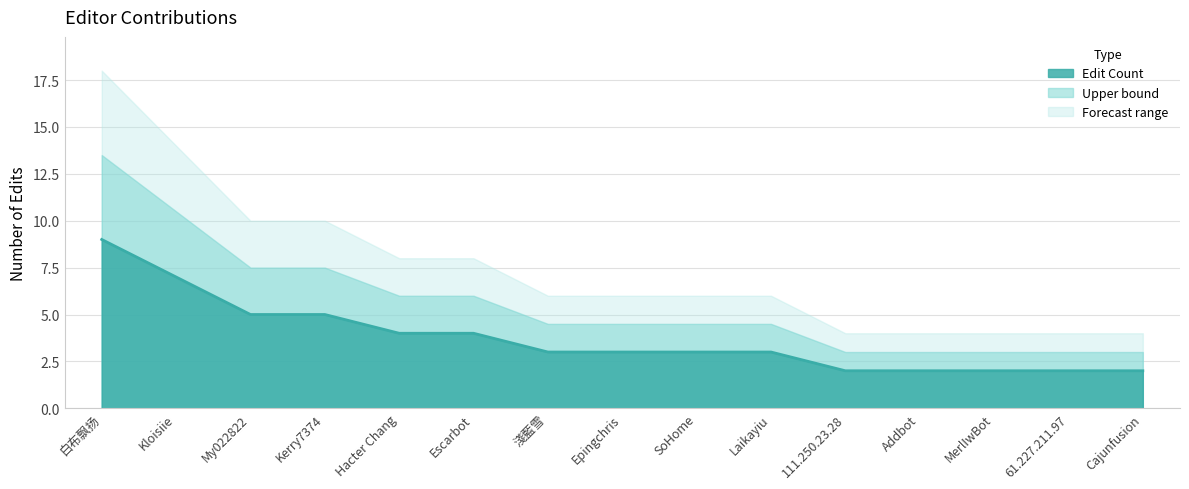

True or false: the data shows 5 at My022822.

True